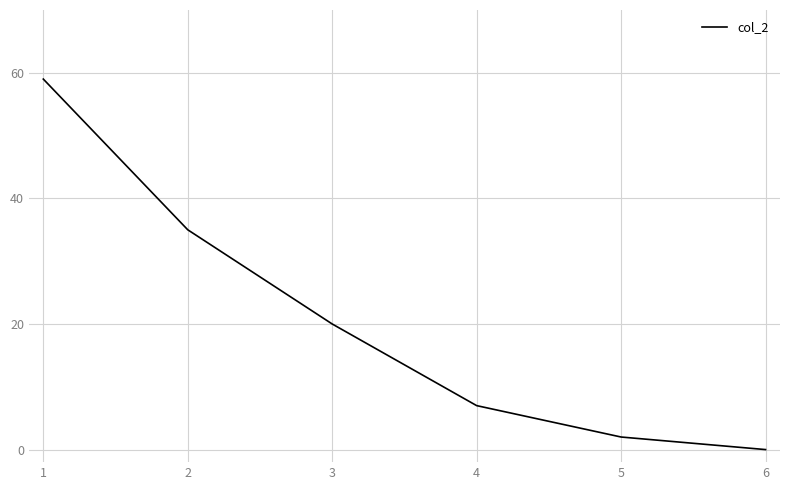

Is it true that the value at 2 is 14?

False